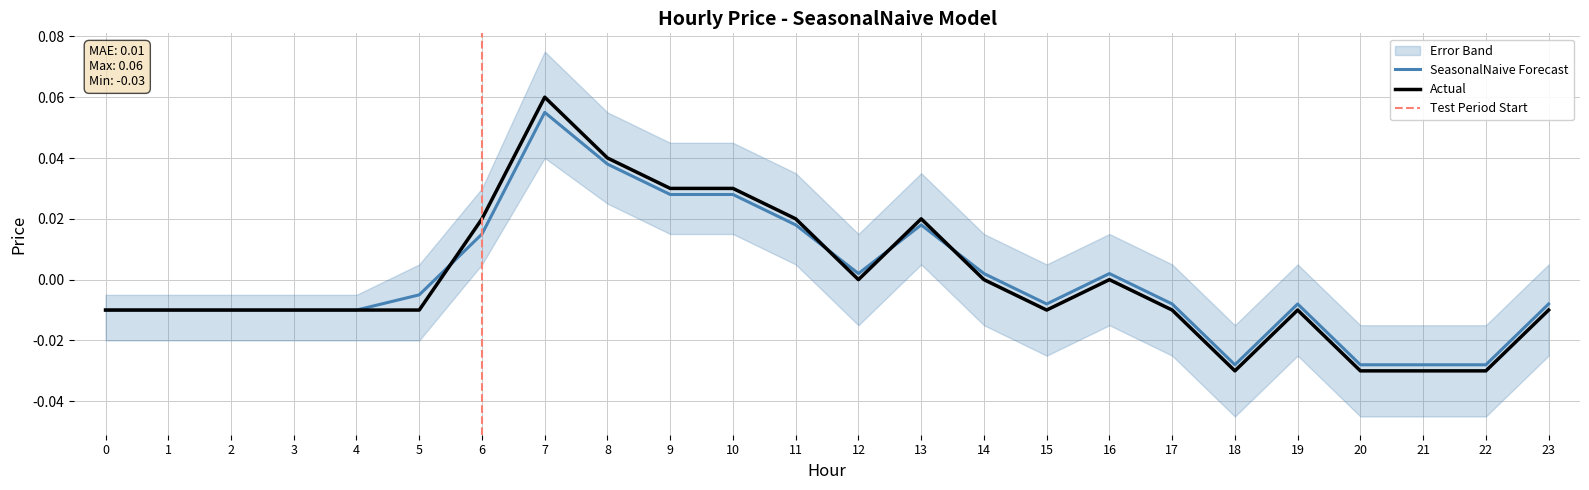

The value of Forecast at 12 is 0.0. True or false?

False